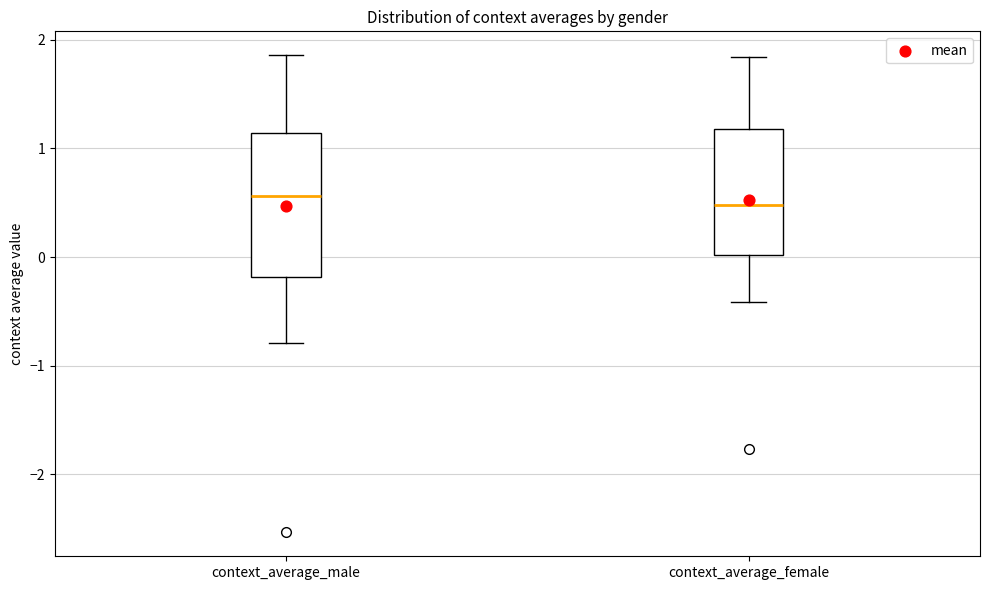

Where does the median line of the box for context_average_female sit on the y-axis? The values are not printed on the chart, so give them approximately, as read against the axis.

0.5